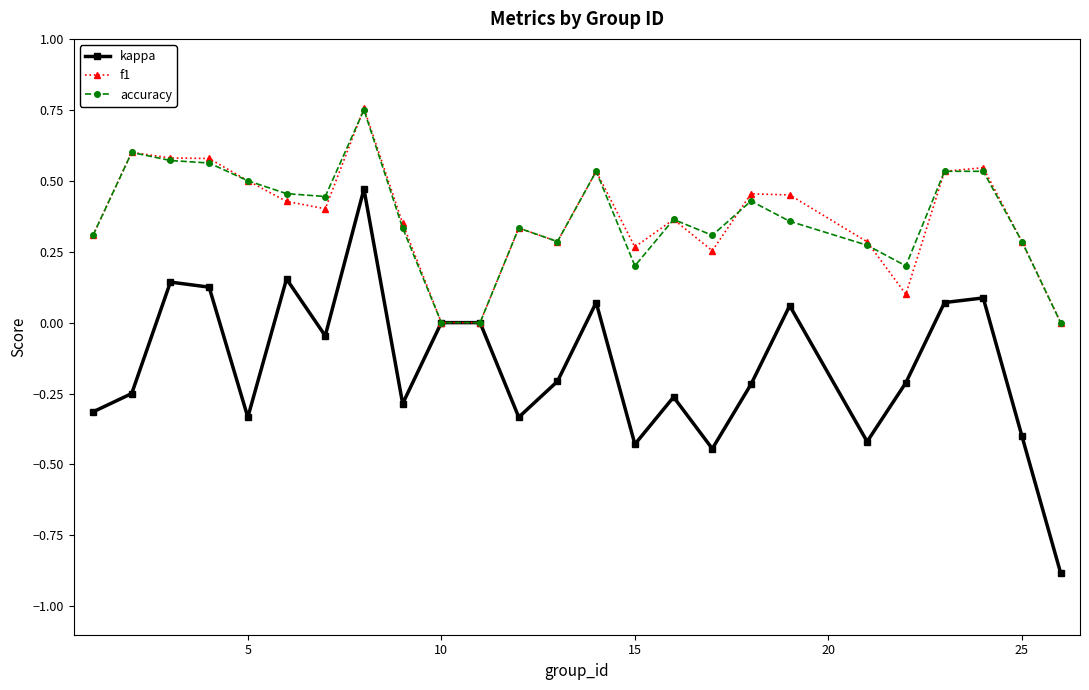

Which series has the widest spread of values?

kappa